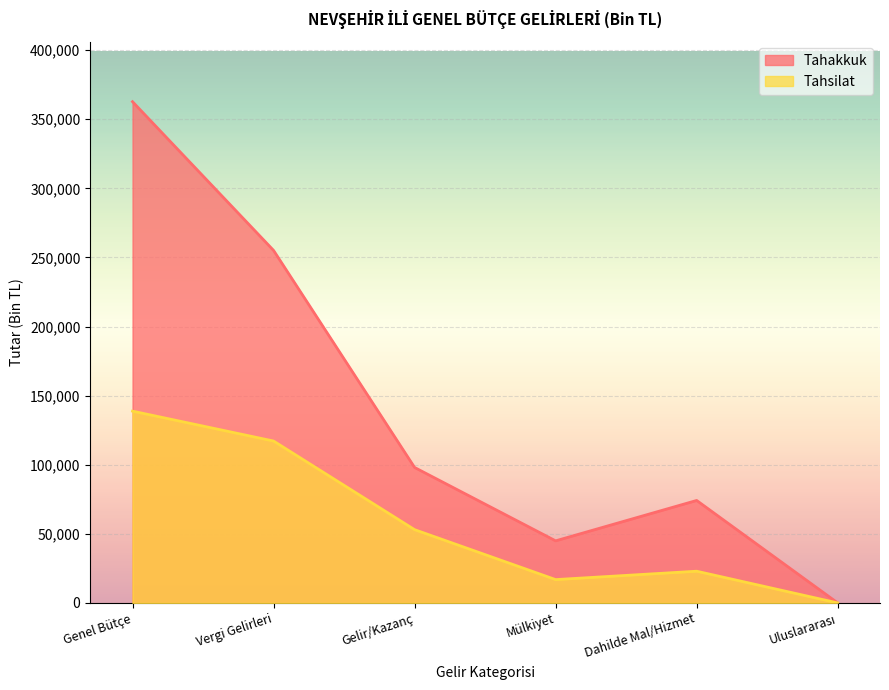

Rank the categories by Tahsilat value from highest to lowest.

Genel Bütçe, Vergi Gelirleri, Gelir/Kazanç, Dahilde Mal/Hizmet, Mülkiyet, Uluslararası